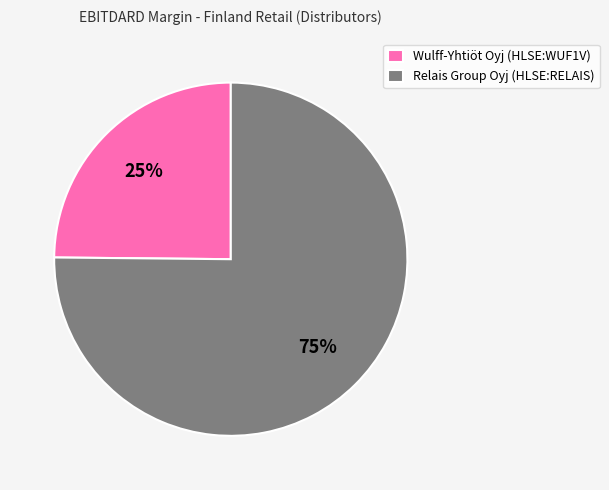

True or false: Relais Group Oyj (HLSE:RELAIS) accounts for 75% of the total.

True